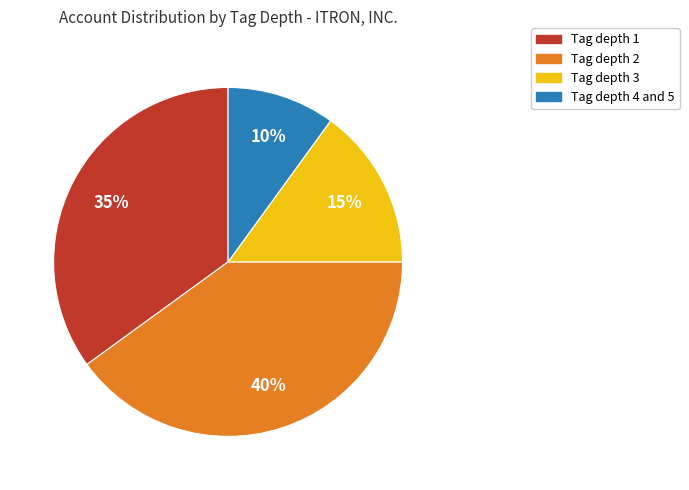

To the nearest percent, what percentage of the pie is Tag depth 4 and 5?

10%